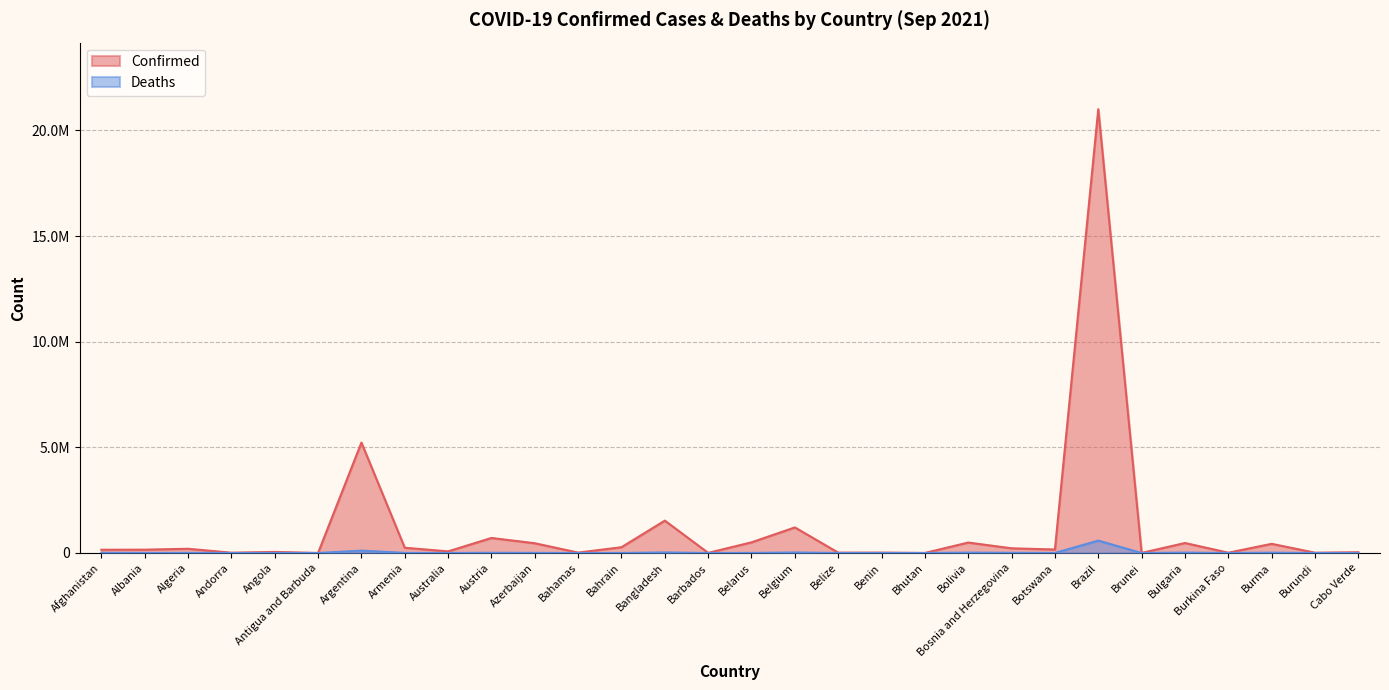

Does the chart have visible grid lines?

Yes